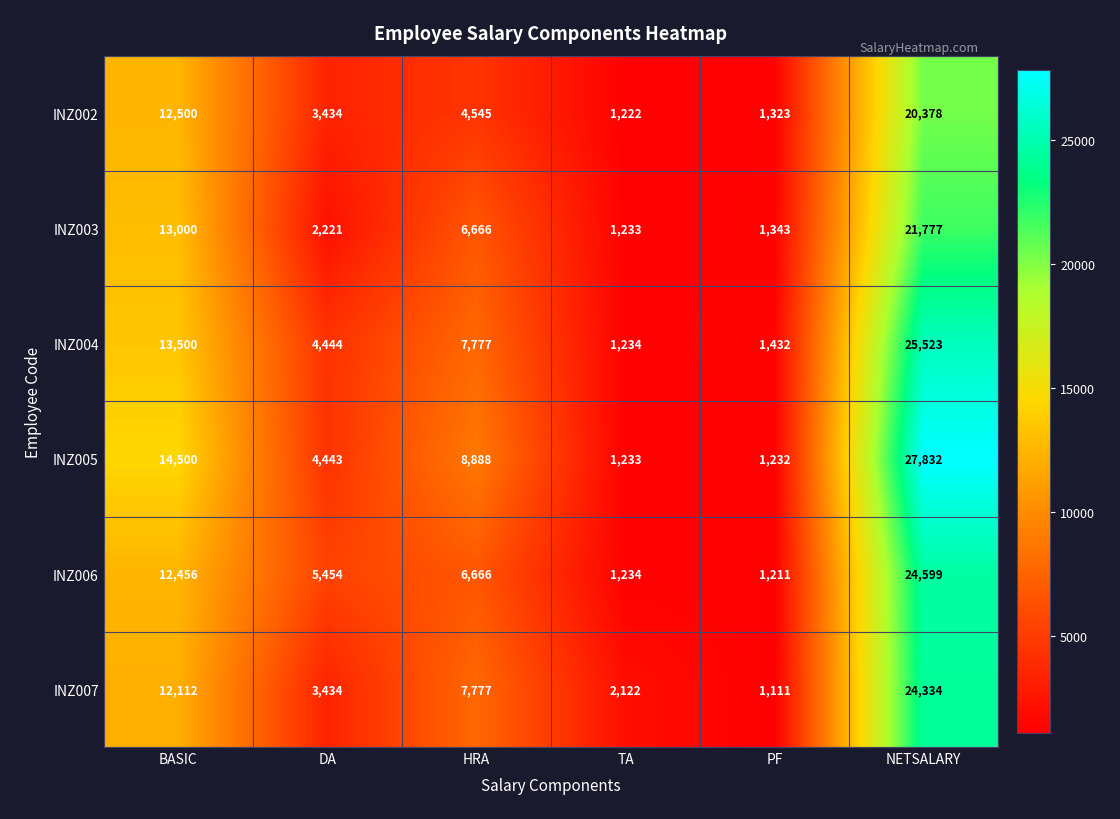

What is the difference between the maximum and minimum values in the INZ006 series?

23388